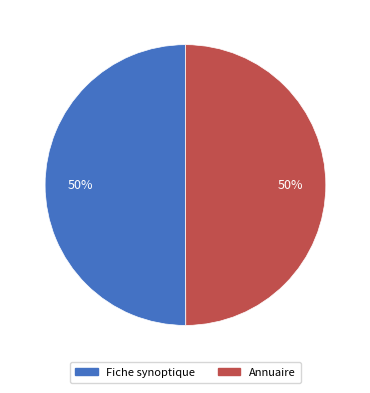

What percentage is the Annuaire slice, to the nearest percent?

50%